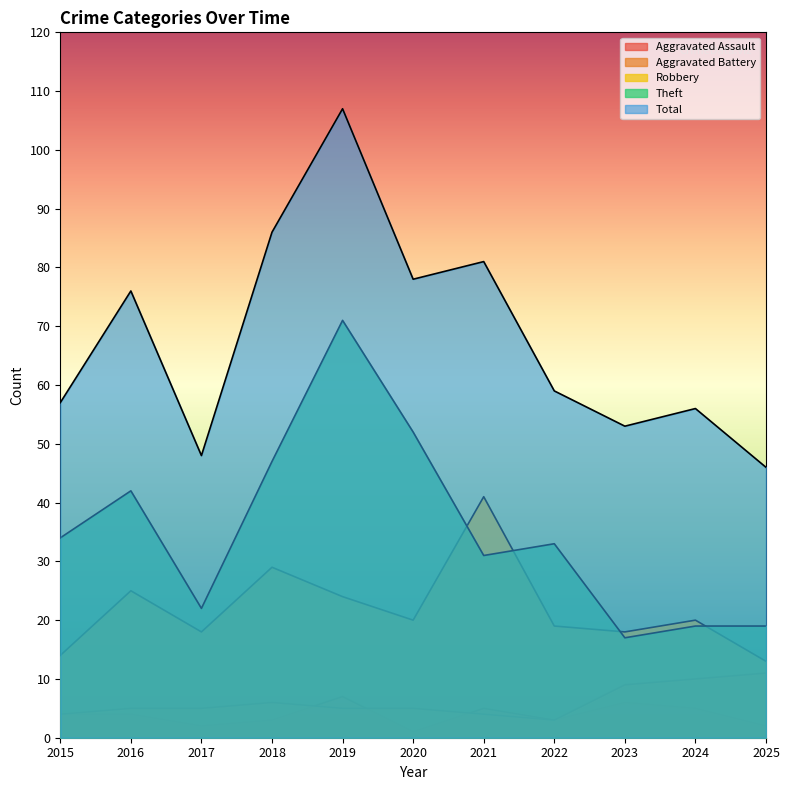

How many series are shown in this chart?

5